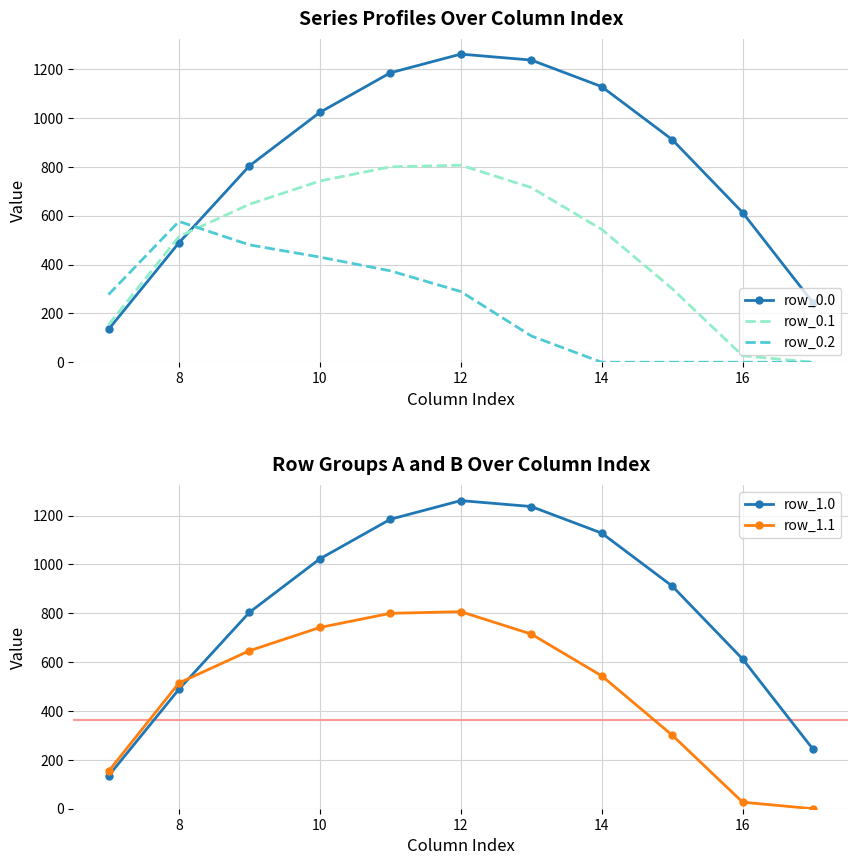

What is the value of the row_0.1 point at the 4th from the left?

742.1